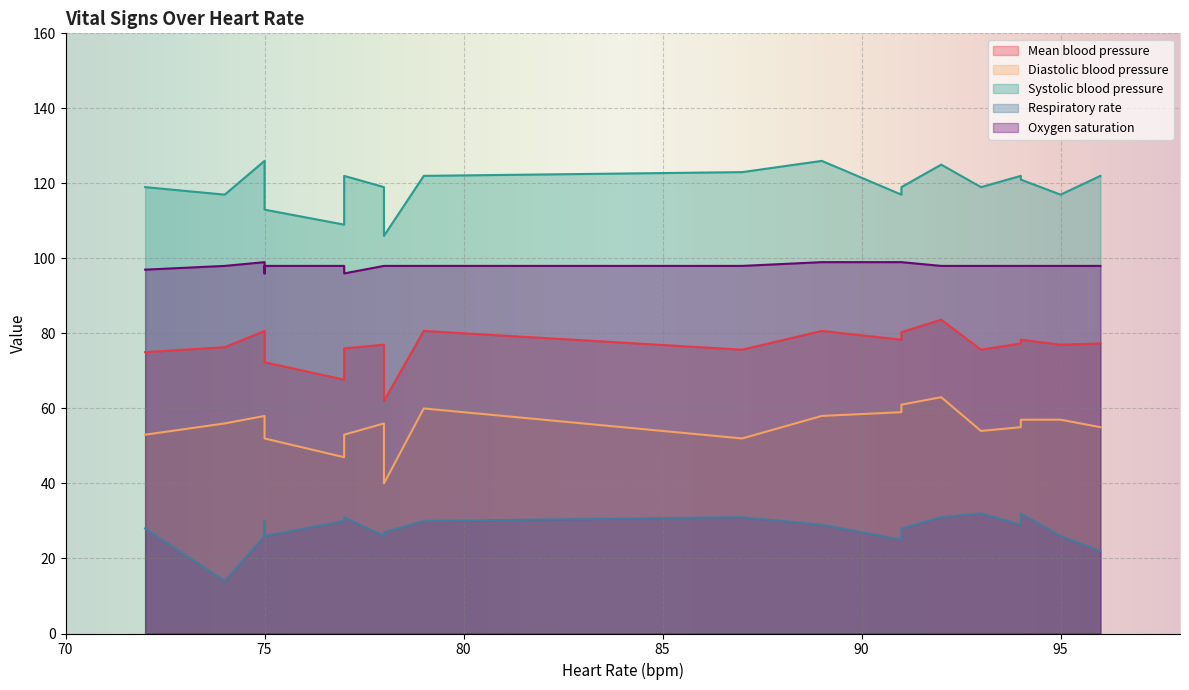

Reading left to right, extract all data points from this chart.

Mean blood pressure: 77.3	77.3	77.0	80.3	78.3	78.3	75.7	83.7	80.7	75.7	80.7	77.0	76.3	75.0	80.7	76.0	78.3	72.3	62.0	67.7
Diastolic blood pressure: 55.0	55.0	57.0	61.0	57.0	59.0	54.0	63.0	58.0	52.0	60.0	56.0	56.0	53.0	58.0	53.0	57.0	52.0	40.0	47.0
Systolic blood pressure: 122.0	122.0	117.0	119.0	121.0	117.0	119.0	125.0	126.0	123.0	122.0	119.0	117.0	119.0	126.0	122.0	121.0	113.0	106.0	109.0
Respiratory rate: 29.0	22.0	26.0	28.0	32.0	25.0	32.0	31.0	29.0	31.0	30.0	26.0	14.0	28.0	26.0	31.0	30.0	26.0	27.0	30.0
Oxygen saturation: 98.0	98.0	98.0	99.0	98.0	99.0	98.0	98.0	99.0	98.0	98.0	98.0	98.0	97.0	99.0	96.0	96.0	98.0	98.0	98.0